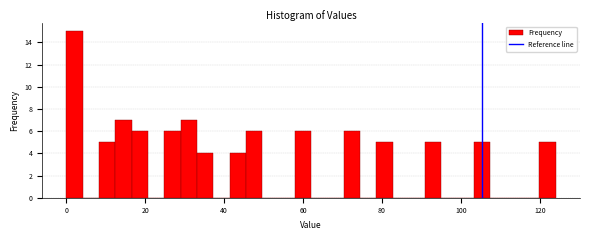

Around what value on the x-axis is the tallest bar? Give the approximate position of its centre, as read against the axis.

2